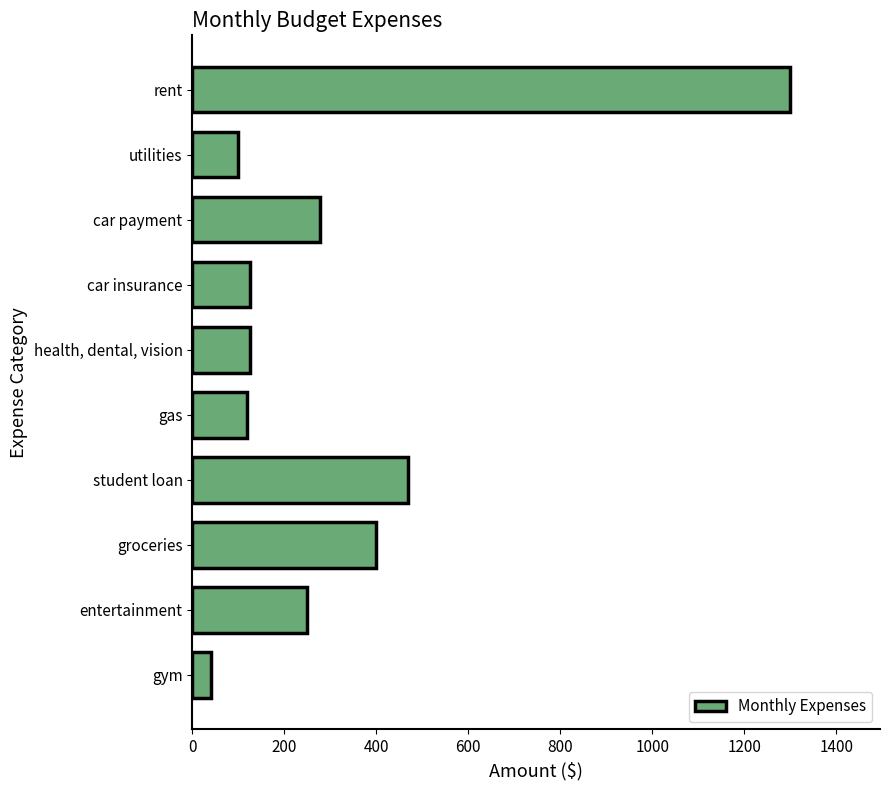

What is the difference between the maximum and minimum values?

1260.0